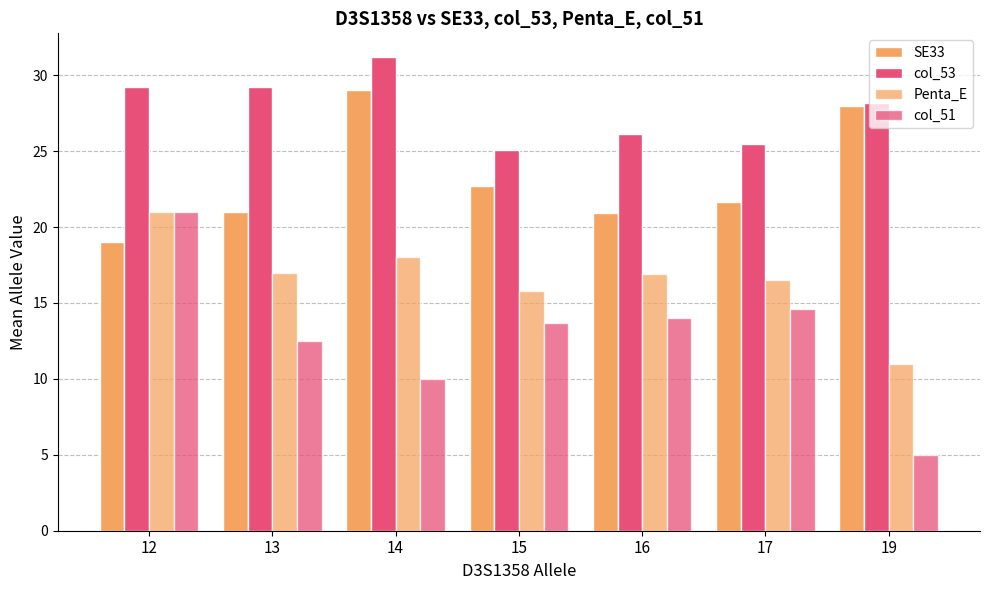

The SE33 series shows 12.3 at 19. True or false?

False